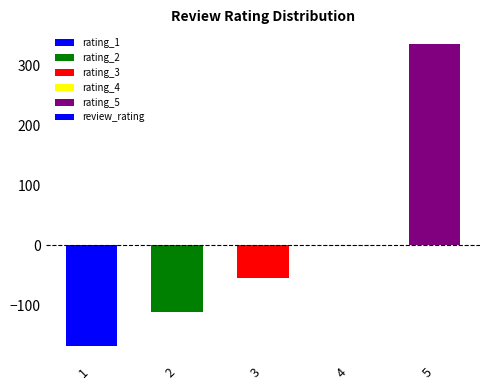

Is it true that the value at 1 is -167.8?

True